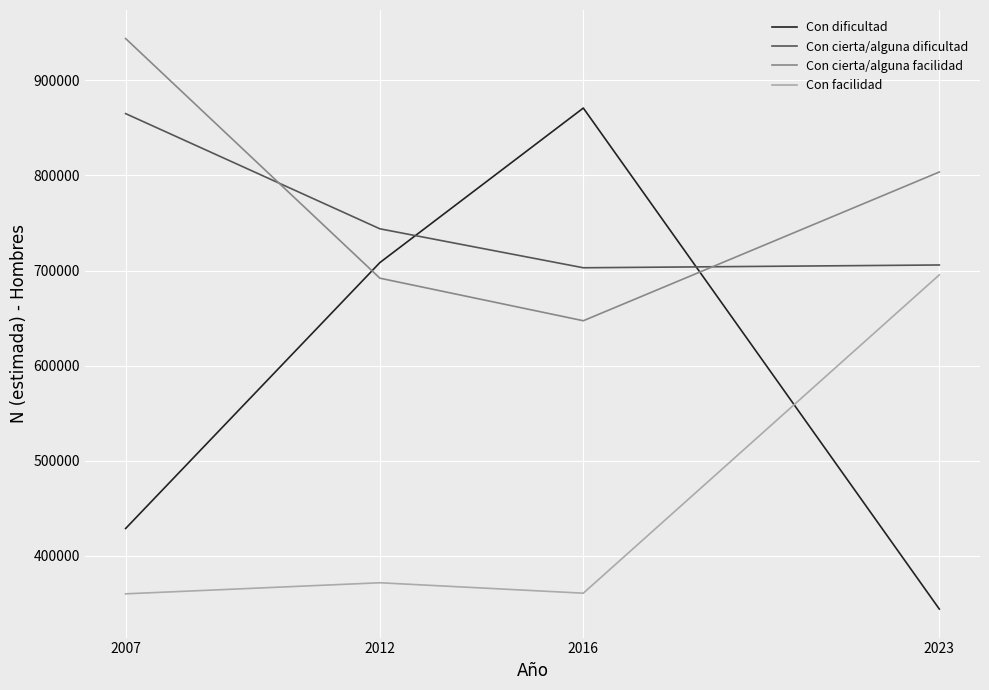

At which label is Con dificultad closest to 607372?

2012